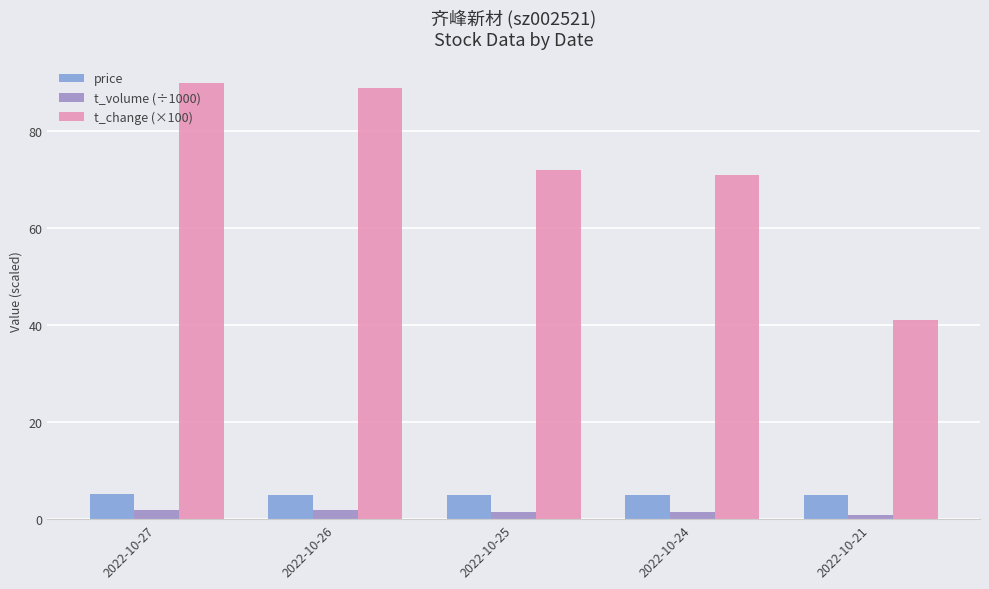

What is the approximate value of t_volume (÷1000) at 2022-10-24?

1.4